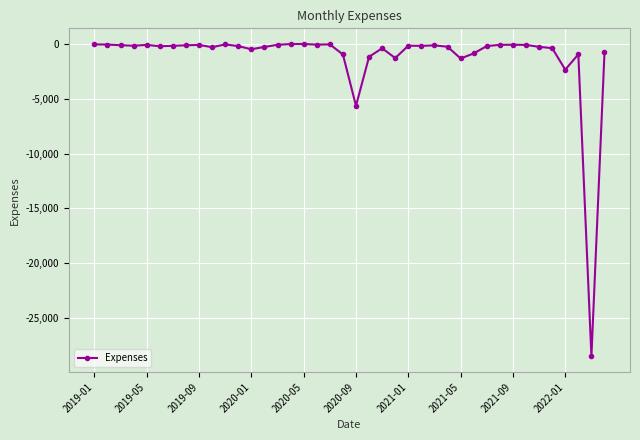

True or false: the data has more than 0 interior local peaks.

True